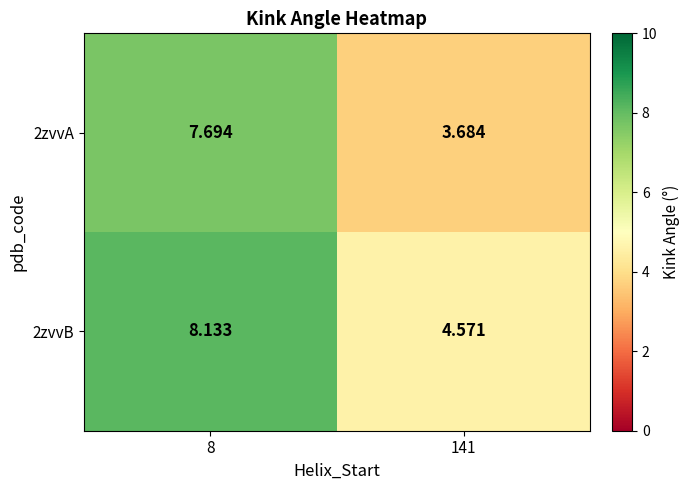

Which series has the largest total across all categories?

2zvvB